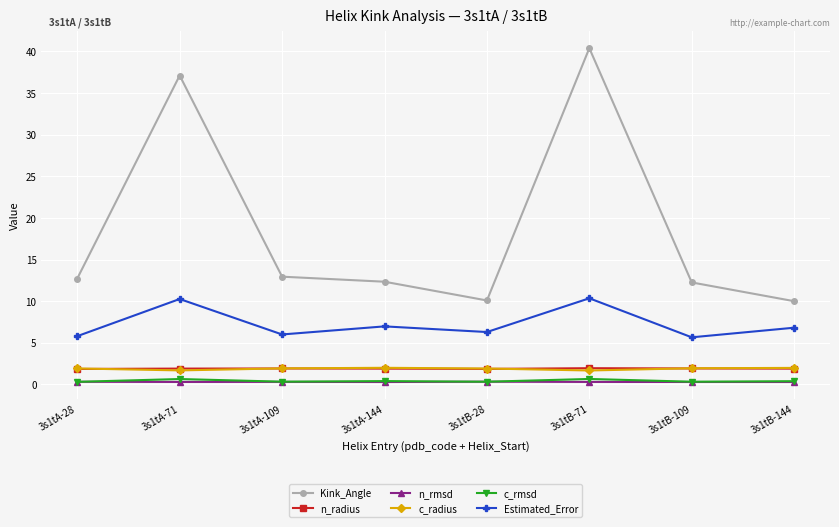

What is the maximum value for n_radius?

1.9